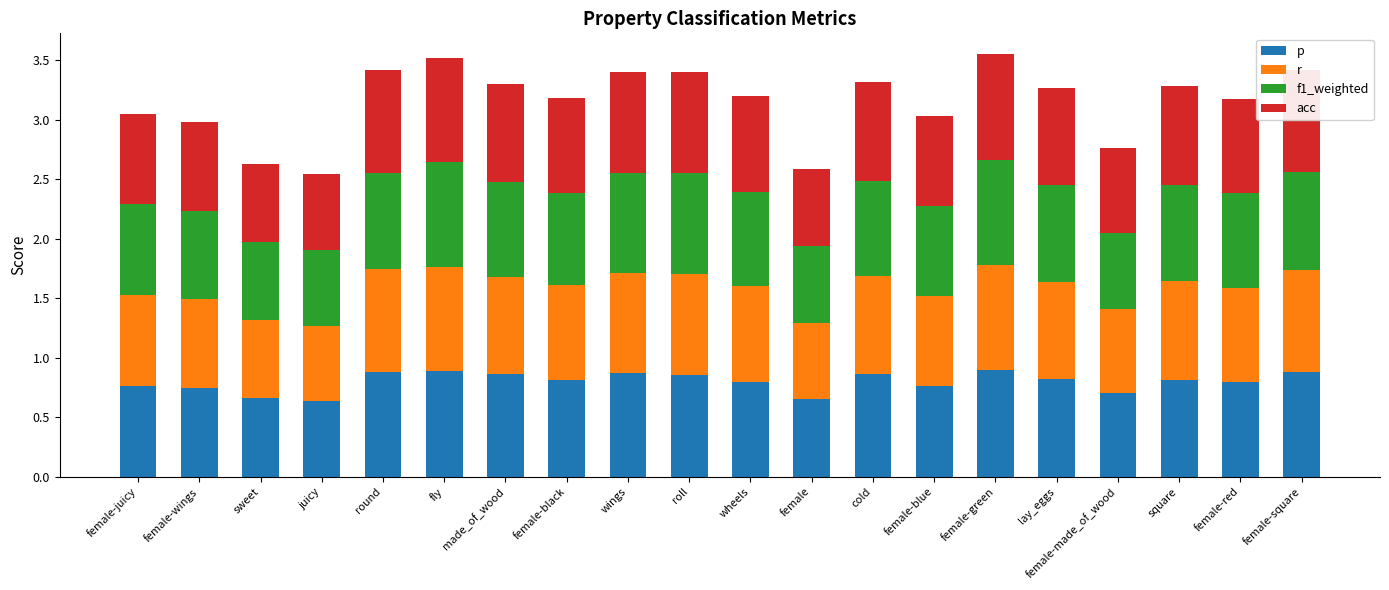

What is the total value across all series at made_of_wood?

3.3